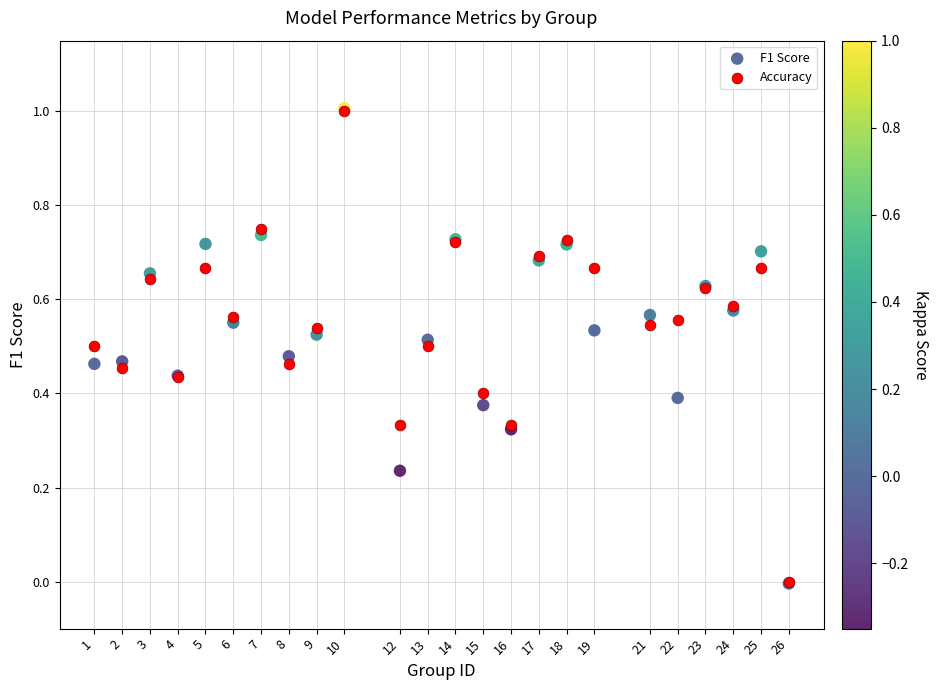

Which series has the widest spread of Y values?

F1 Score